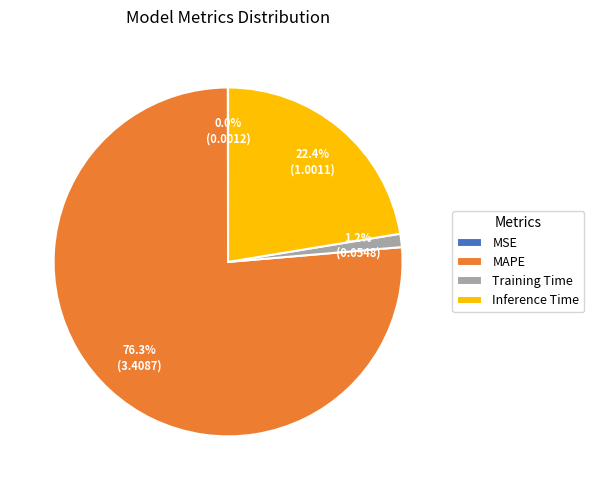

What portion of the pie excludes Inference Time?

77.6%